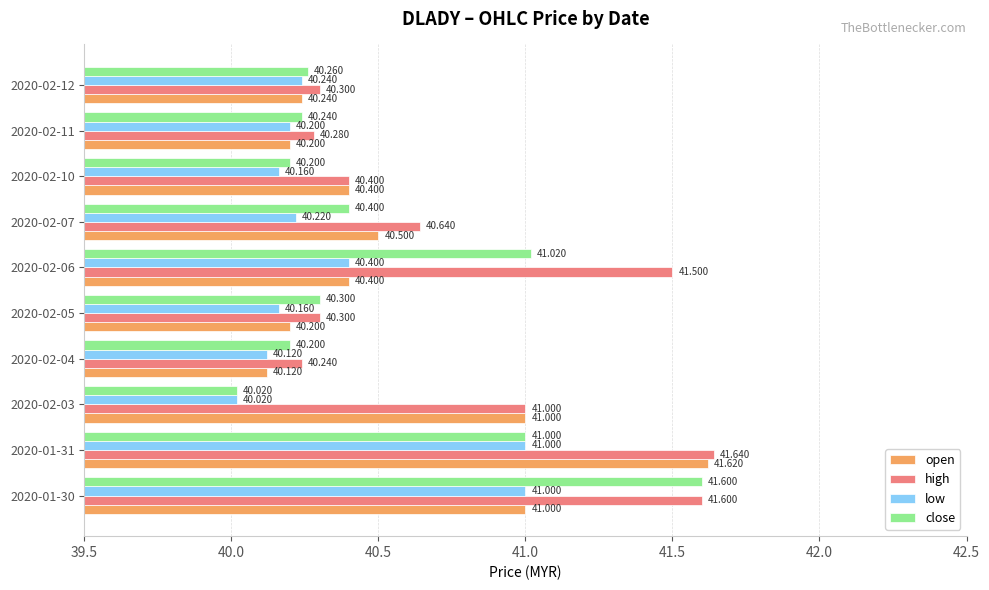

What is the minimum value for low?

40.0